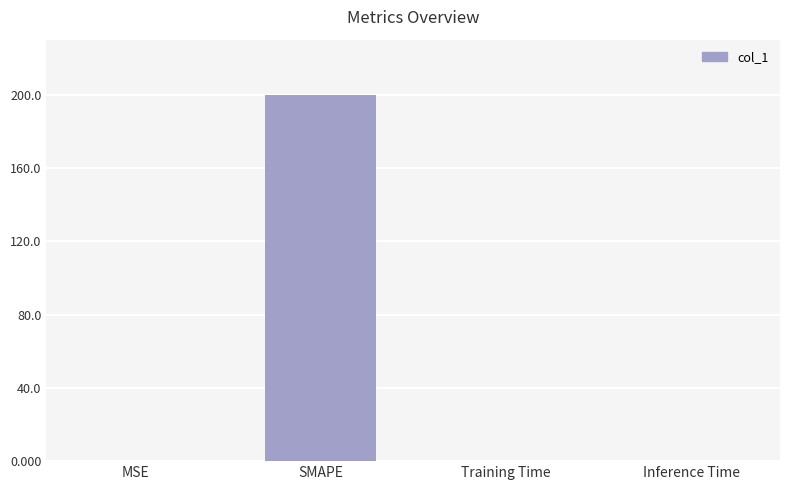

Which category has the highest value across all series?

SMAPE